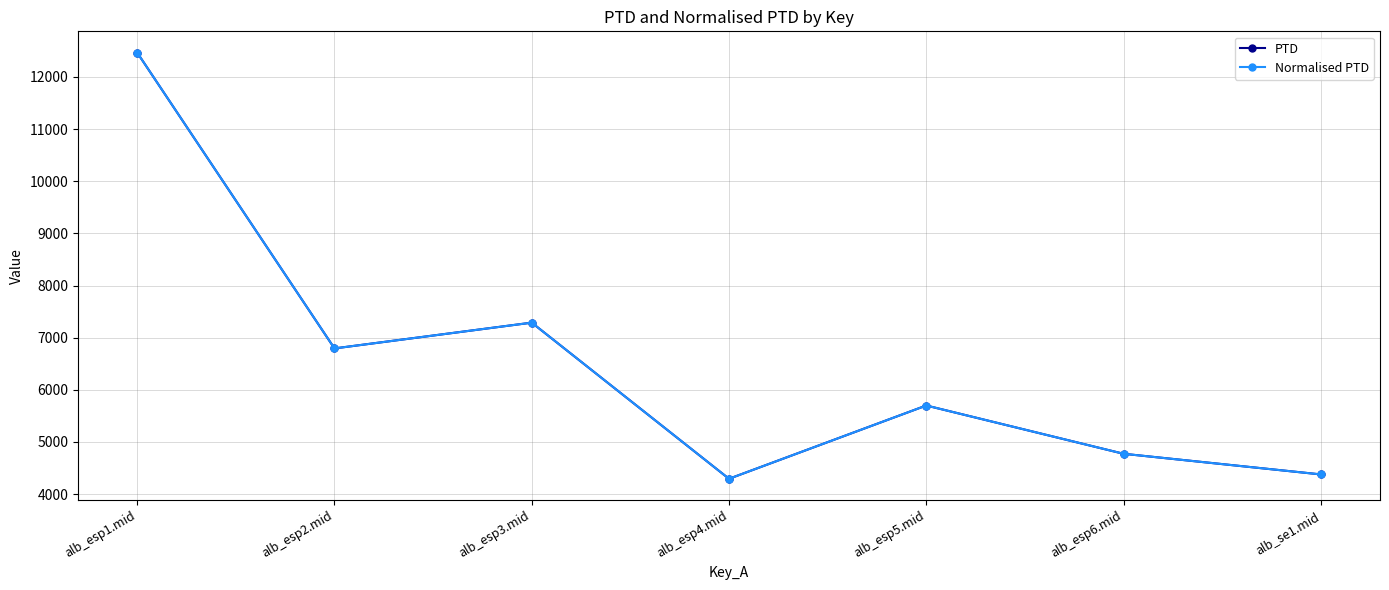

What is the average value of the PTD series?

6527.9